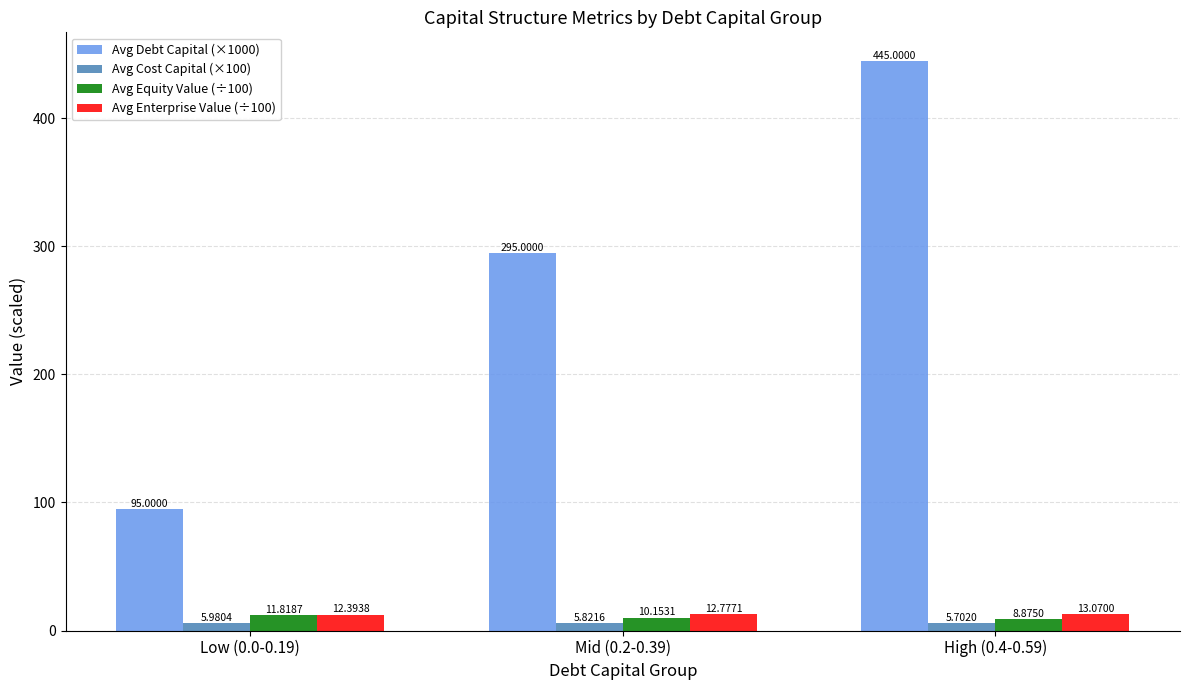

Reading left to right, list all the values displayed in this chart.

Avg Debt Capital (×1000): 95.0	295.0	445.0
Avg Cost Capital (×100): 6.0	5.8	5.7
Avg Equity Value (÷100): 11.8	10.2	8.9
Avg Enterprise Value (÷100): 12.4	12.8	13.1